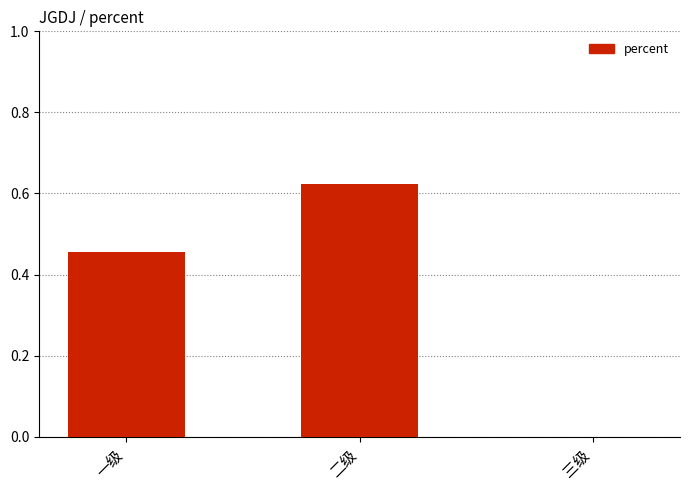

Which label corresponds to the largest value in the chart?

二级